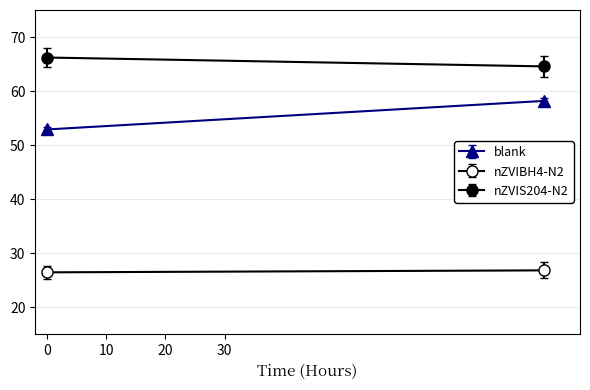

Which has a higher value, 0 or 84?

84